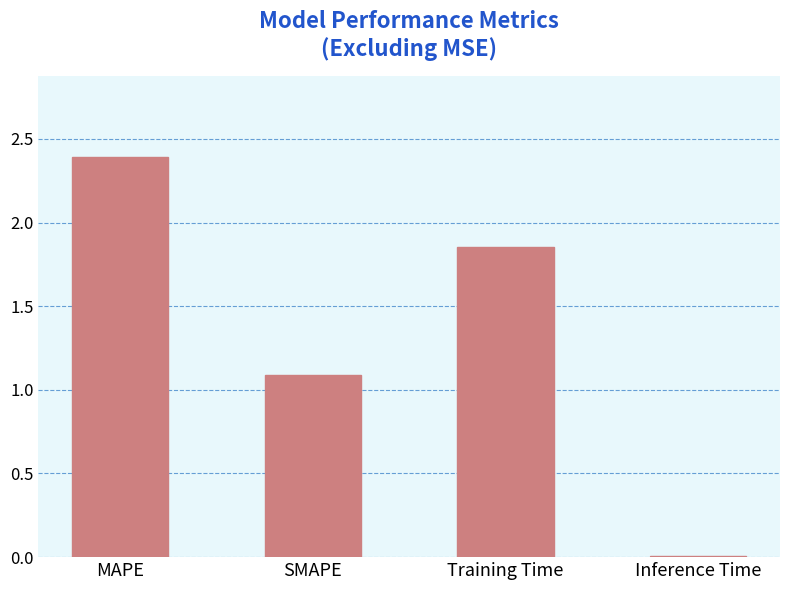

The chart shows a value of 3.3 at MAPE. True or false?

False